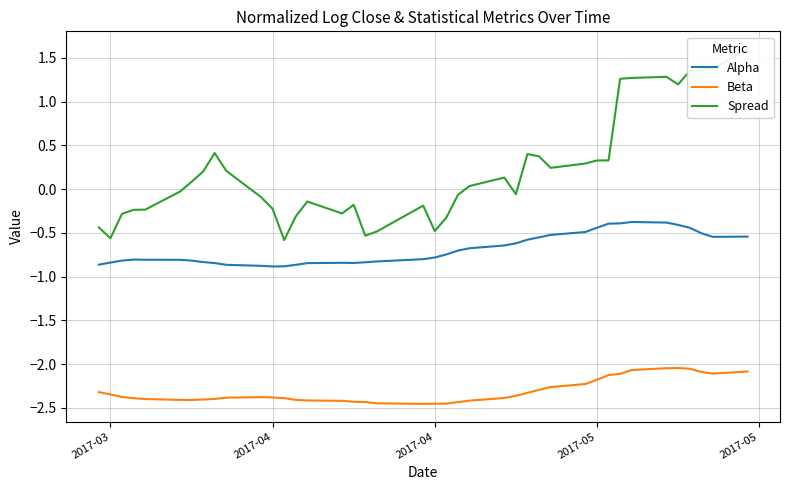

True or false: Beta and Alpha intersect in this chart.

False